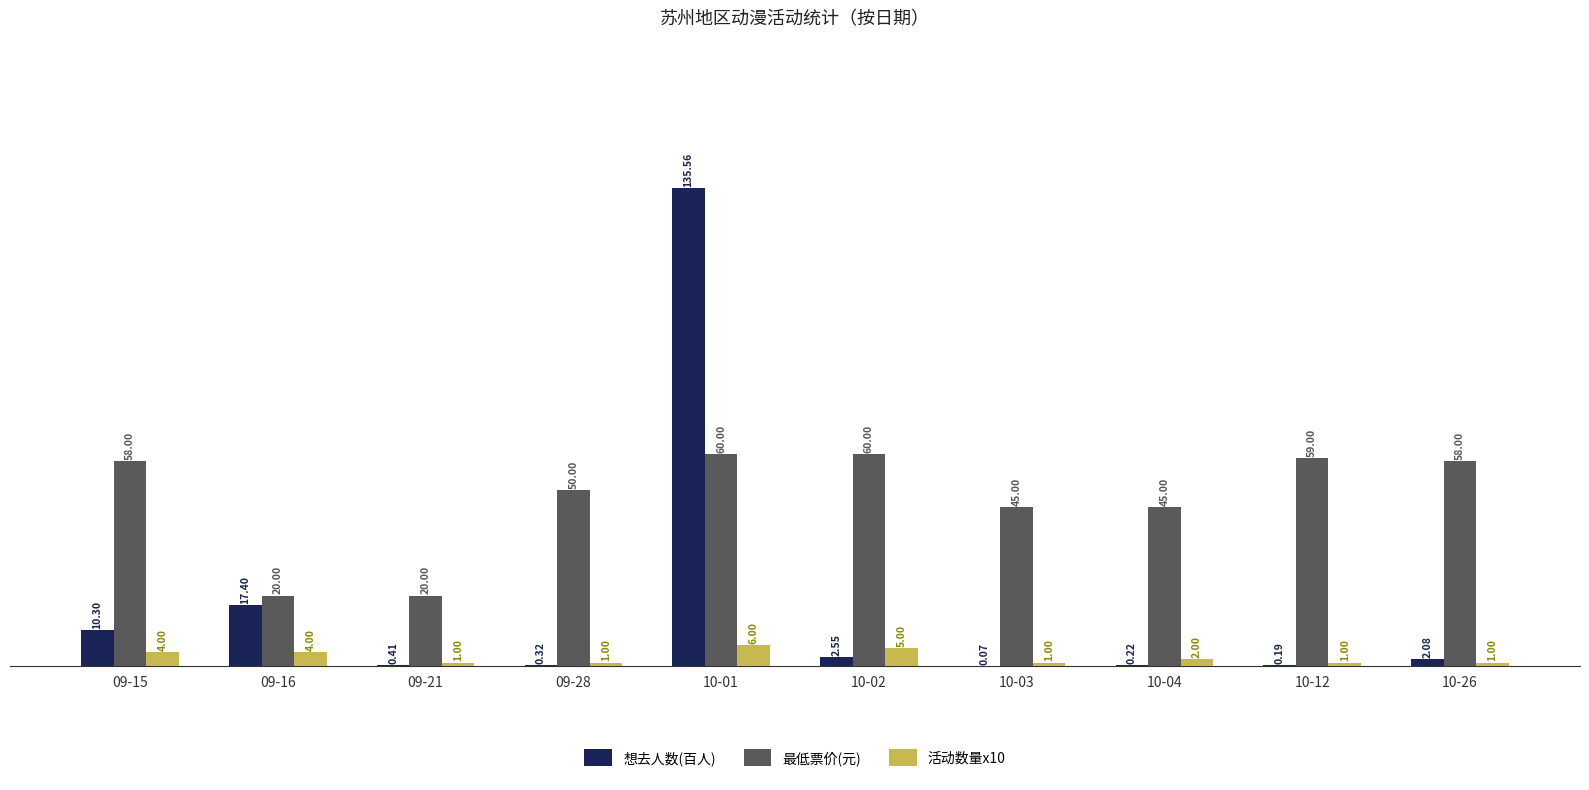

Is the value of 最低票价(元) at 09-21 greater than the value of 想去人数(百人) at 10-26?

Yes